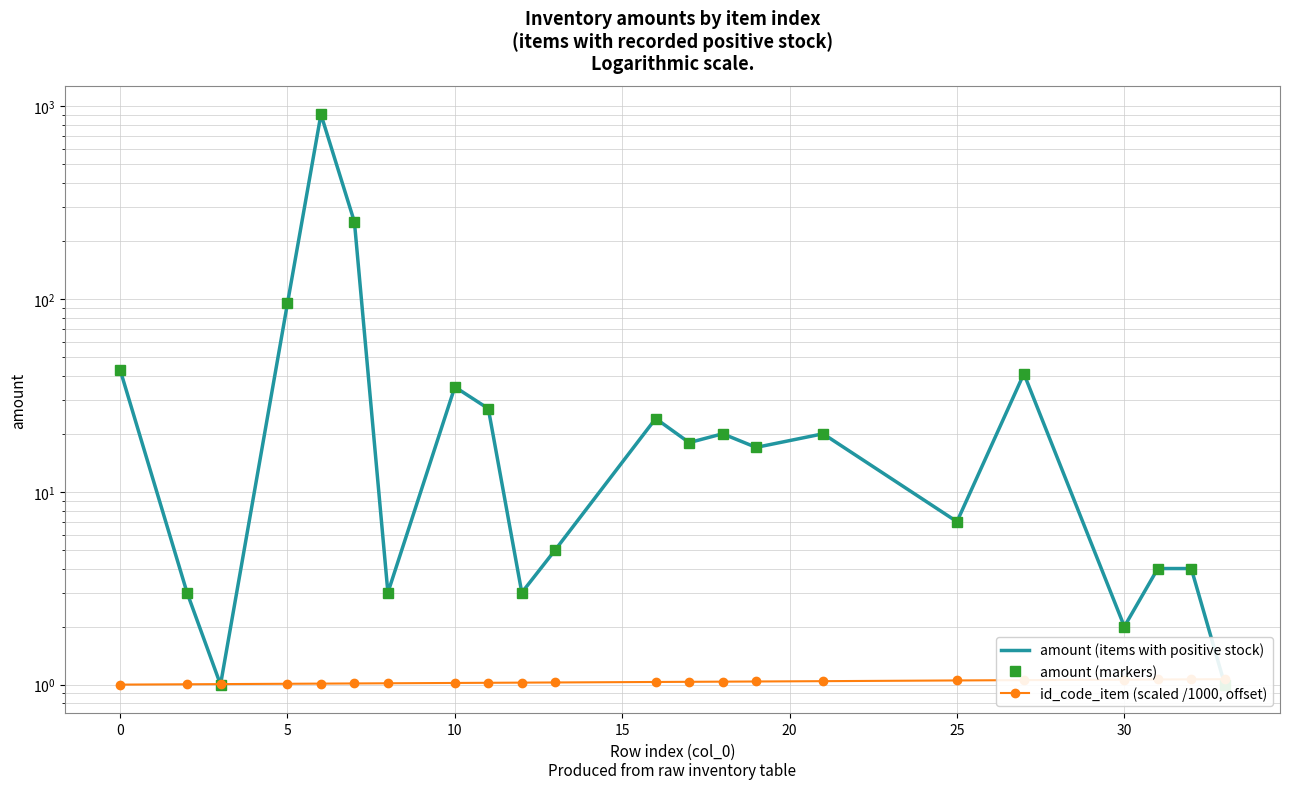

Between 30 and 20, which is larger?

30